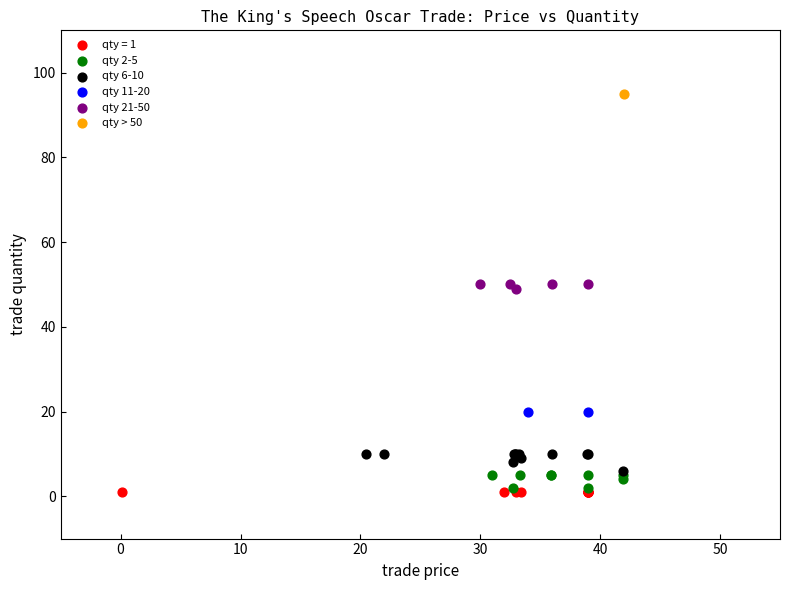

What are all the series names shown in the legend?

qty = 1, qty 2-5, qty 6-10, qty 11-20, qty 21-50, qty > 50